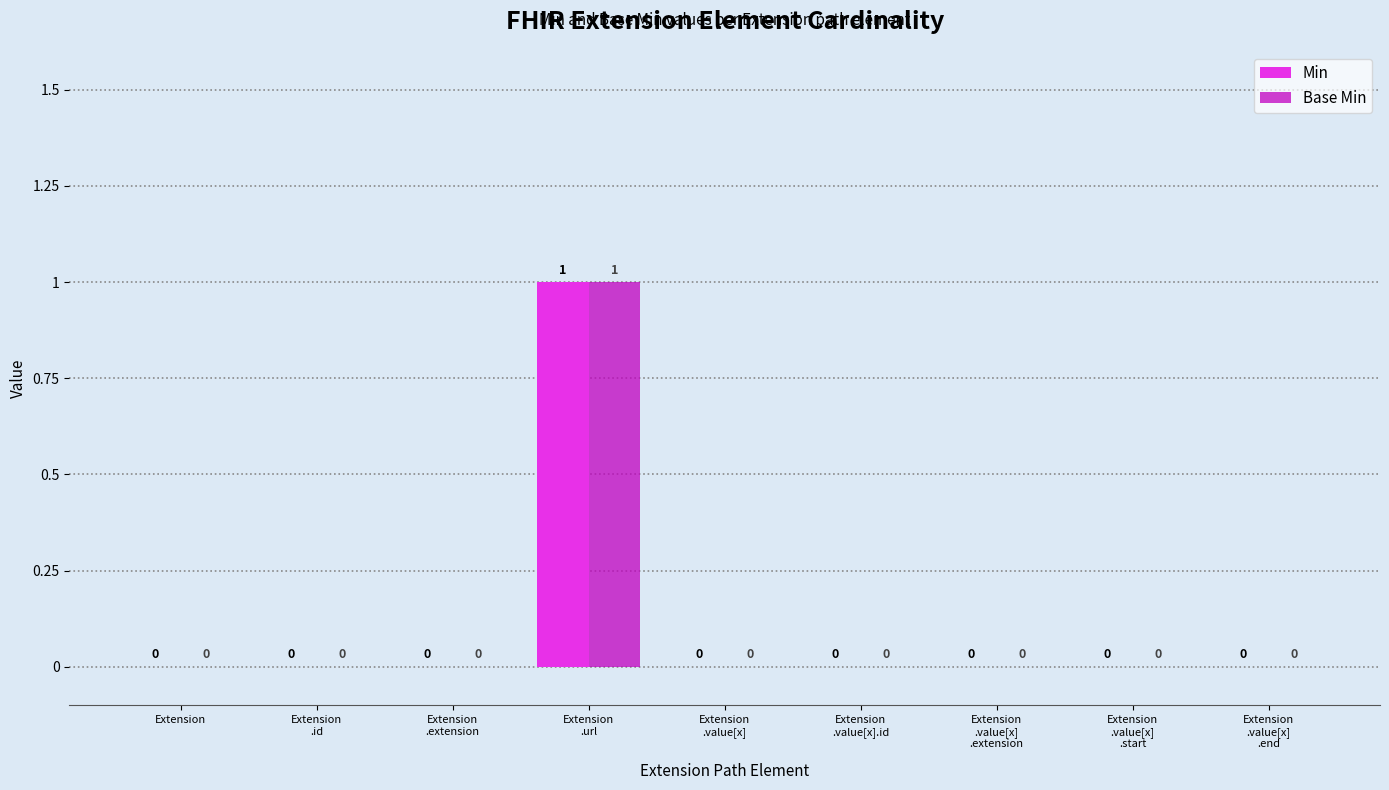

Reading right to left, list all the values displayed in this chart.

Min: Extension
.value[x]
.end=0	Extension
.value[x]
.start=0	Extension
.value[x]
.extension=0	Extension
.value[x].id=0	Extension
.value[x]=0	Extension
.url=1	Extension
.extension=0	Extension
.id=0	Extension=0
Base Min: Extension
.value[x]
.end=0	Extension
.value[x]
.start=0	Extension
.value[x]
.extension=0	Extension
.value[x].id=0	Extension
.value[x]=0	Extension
.url=1	Extension
.extension=0	Extension
.id=0	Extension=0